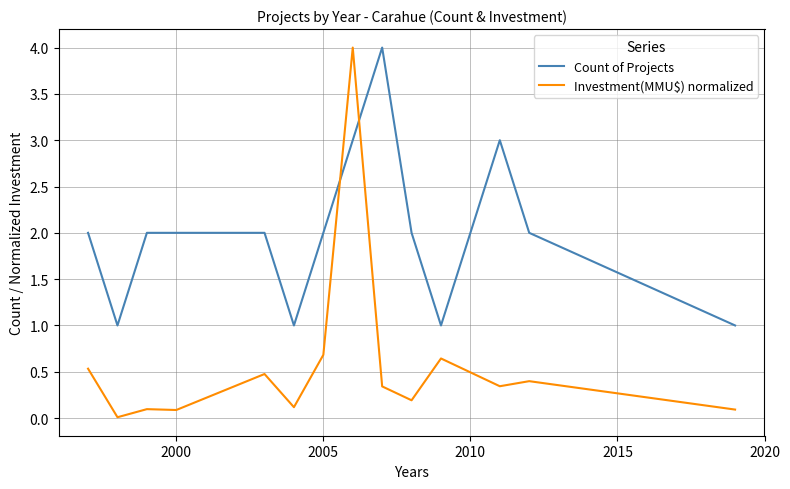

How many lines are shown in the chart?

2